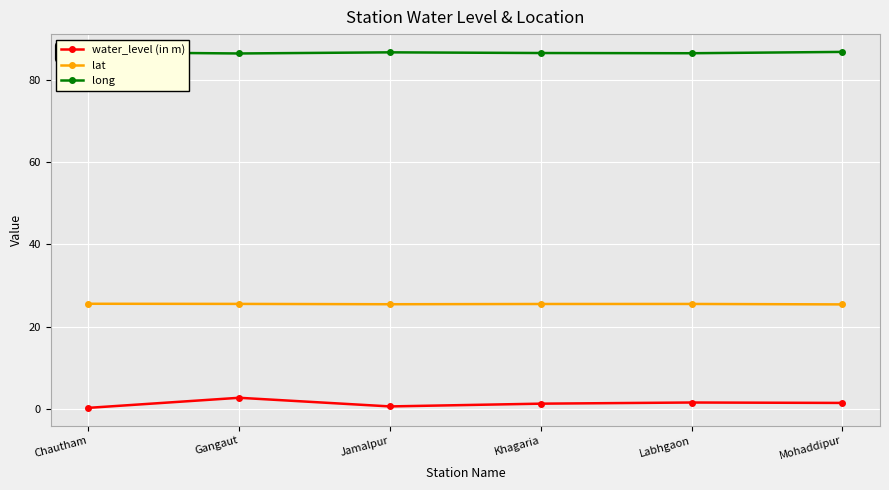

What is the label of the 5th point from the left?

Labhgaon